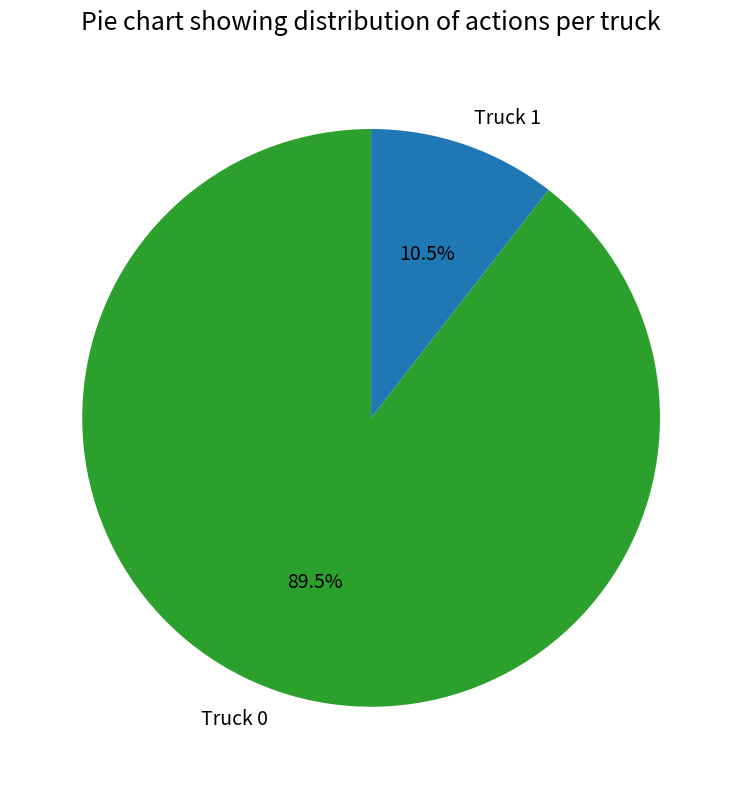

What is the total percentage of Truck 0 and Truck 1?

100.0%